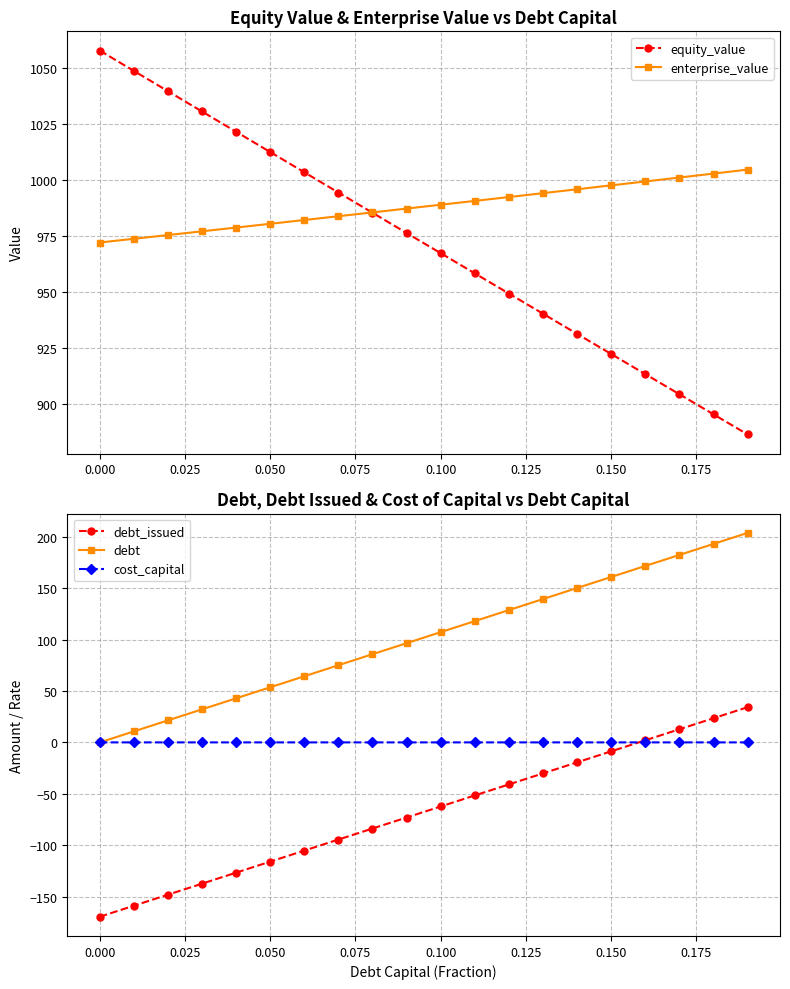

True or false: cost_capital and debt_issued cross at least once.

True